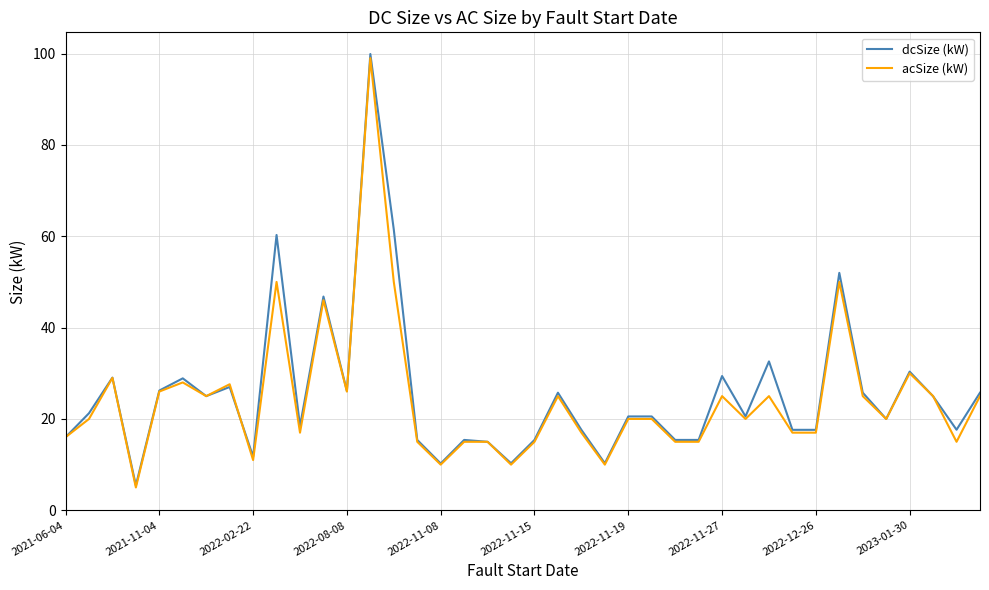

What is the maximum value for dcSize (kW)?

99.9